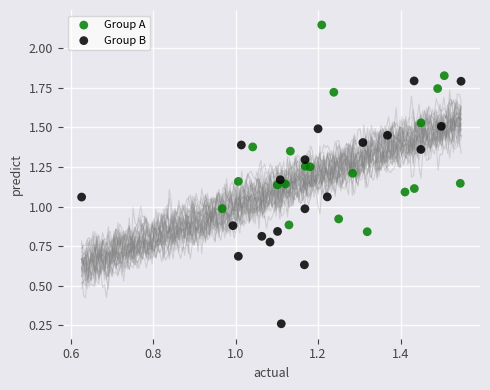

Which series reaches the maximum Y coordinate?

Group A